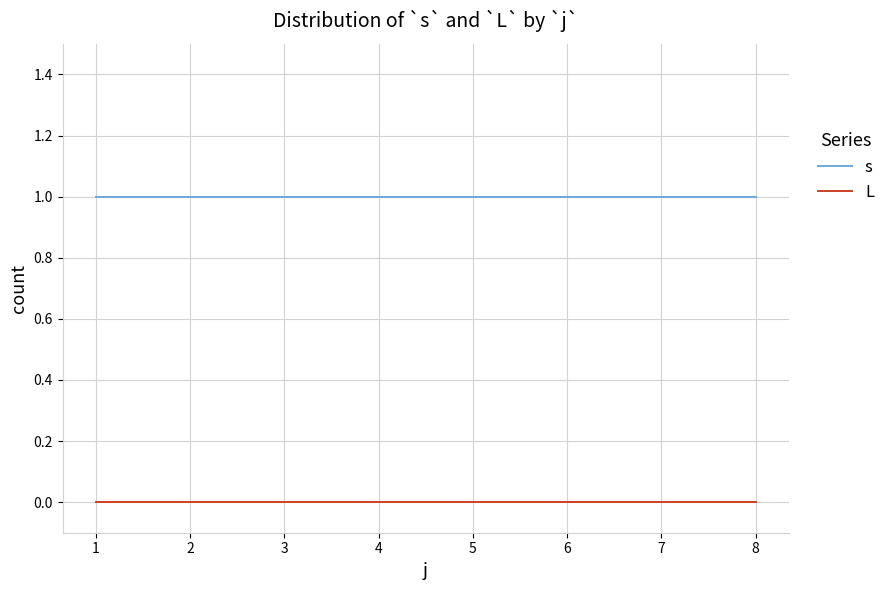

True or false: L and s intersect in this chart.

False